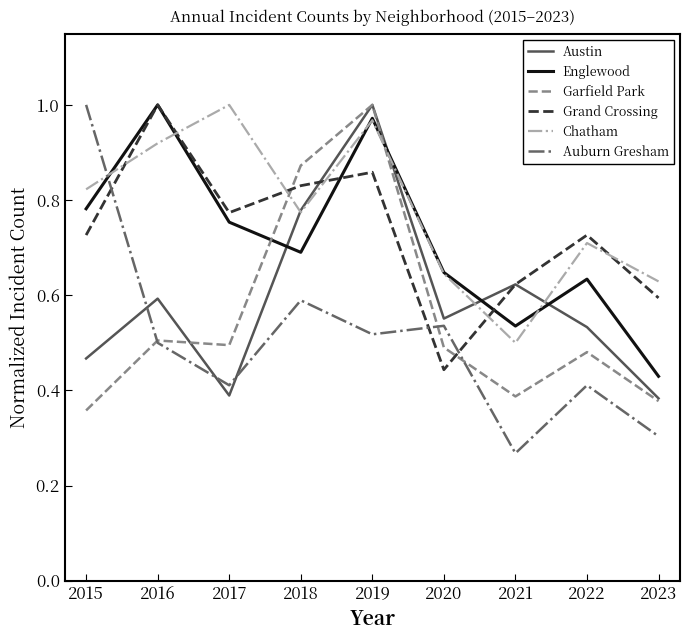

Which series ends up on top after the final intersection of Grand Crossing and Garfield Park?

Grand Crossing